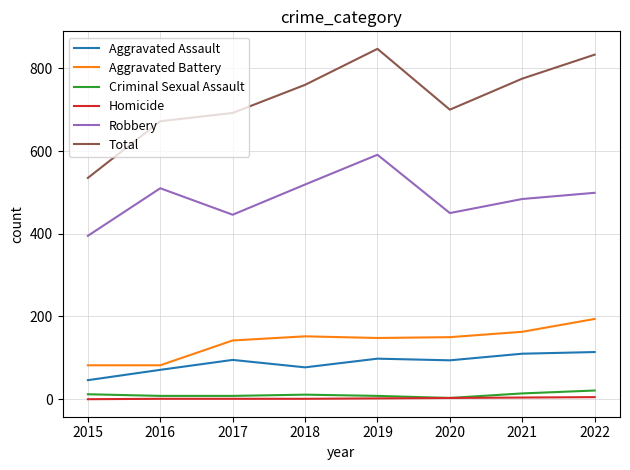

What is the average value of the Aggravated Battery series?

139